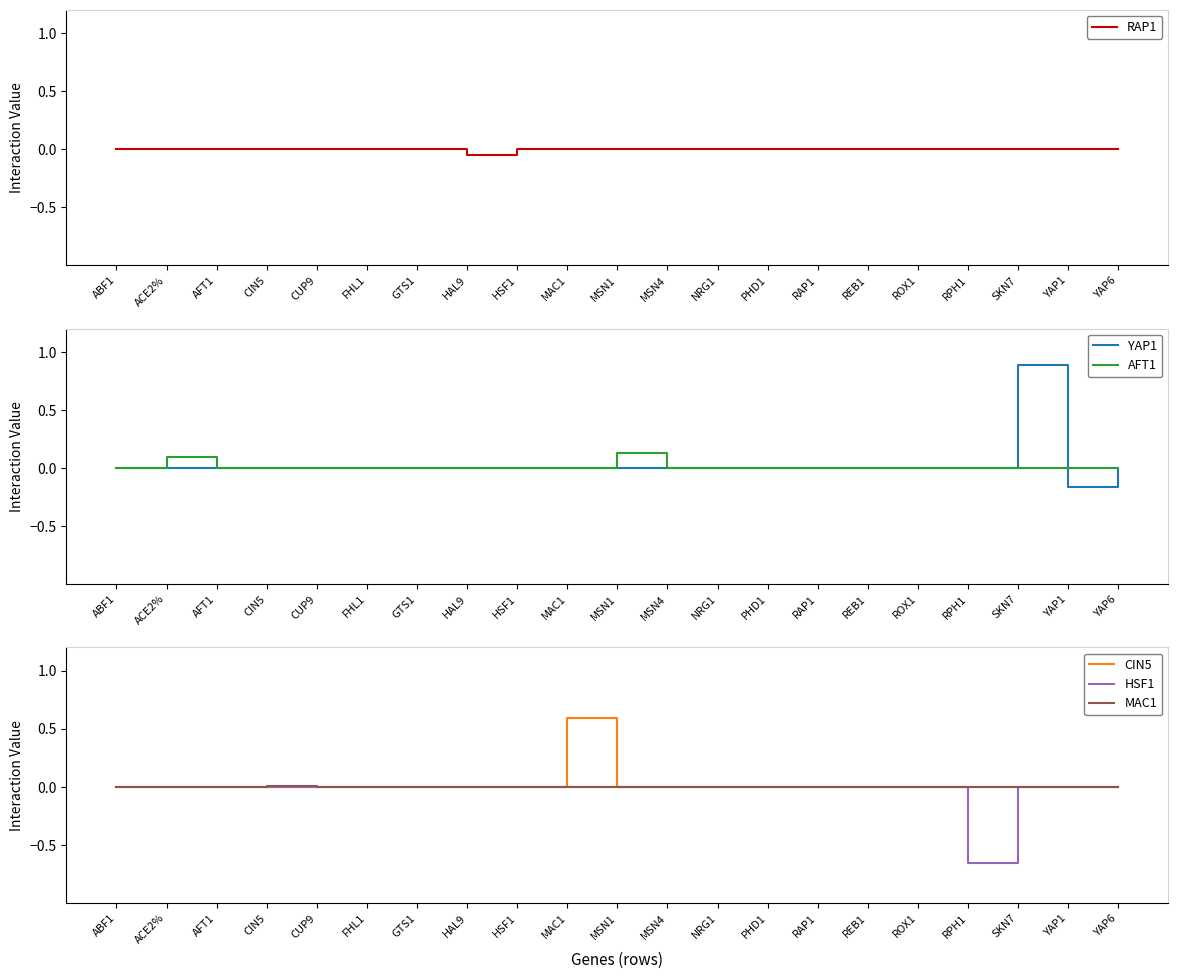

True or false: YAP1 has a value of 0.0 at NRG1.

True